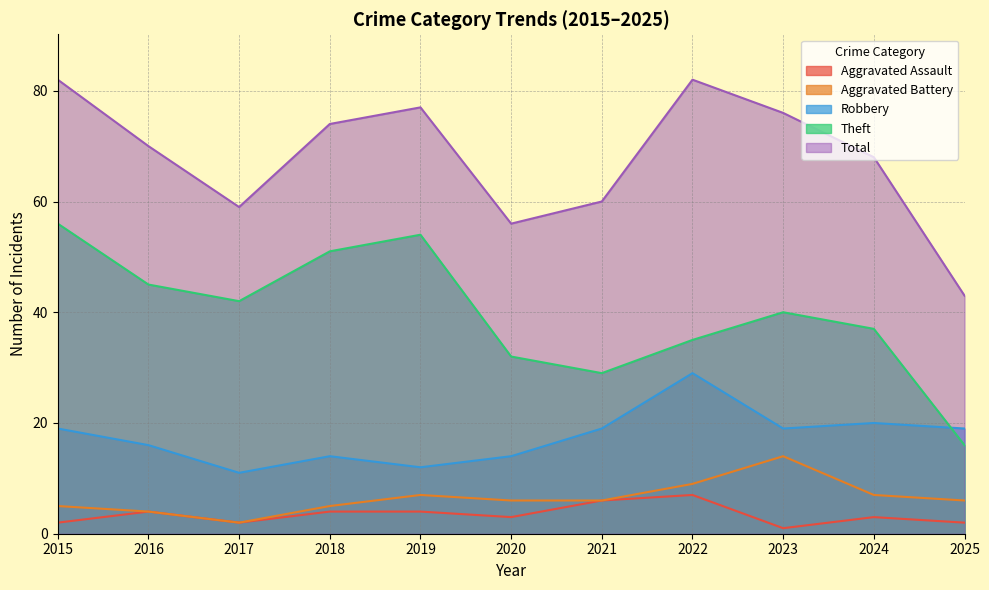

True or false: Theft and Aggravated Battery intersect in this chart.

False